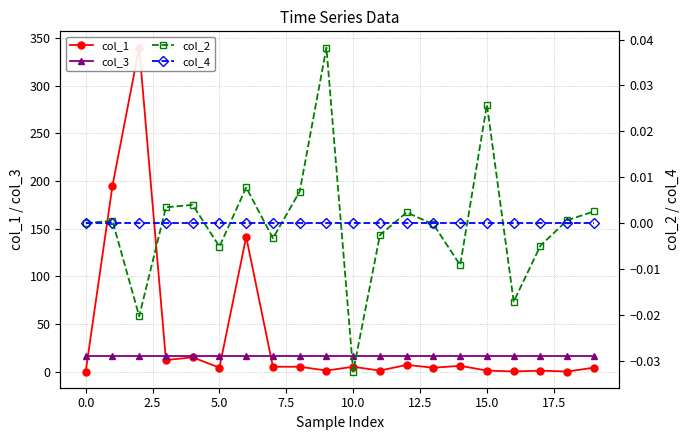

What is the approximate value of col_3 at 15.0?

16.0